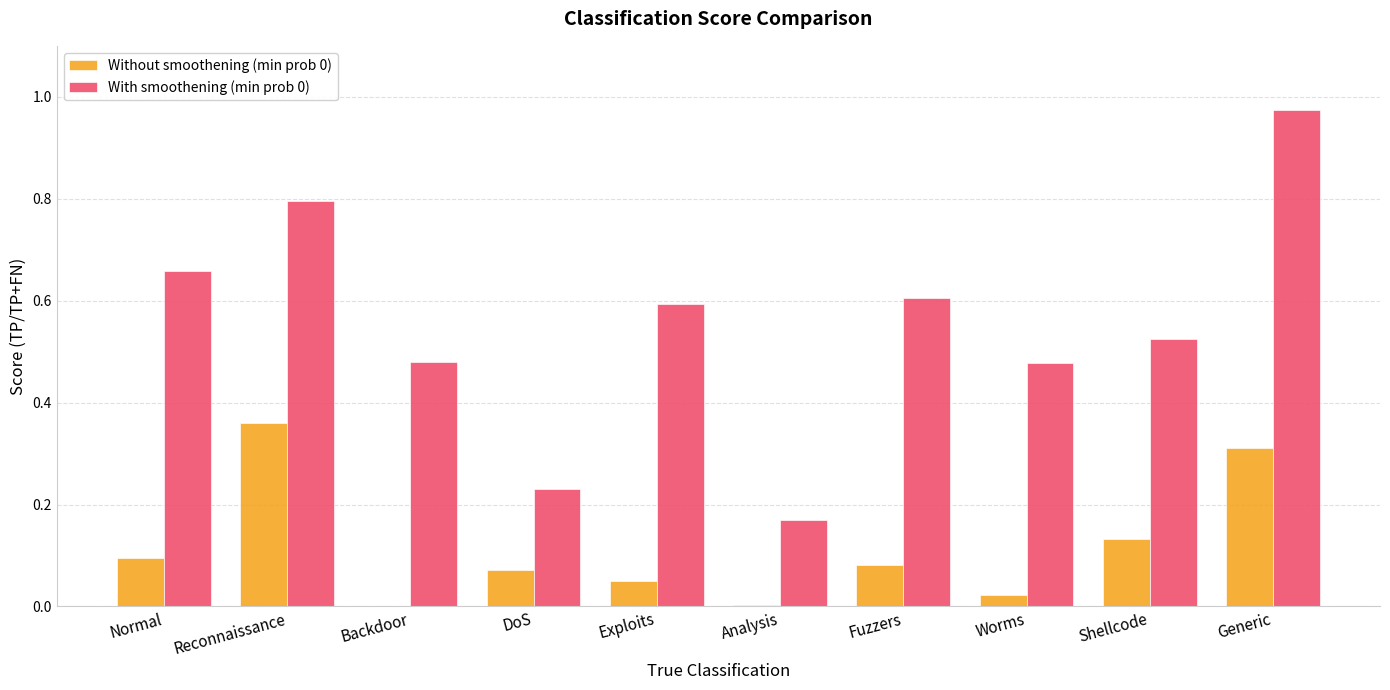

What is the sum of all With smoothening (min prob 0) values?

5.5